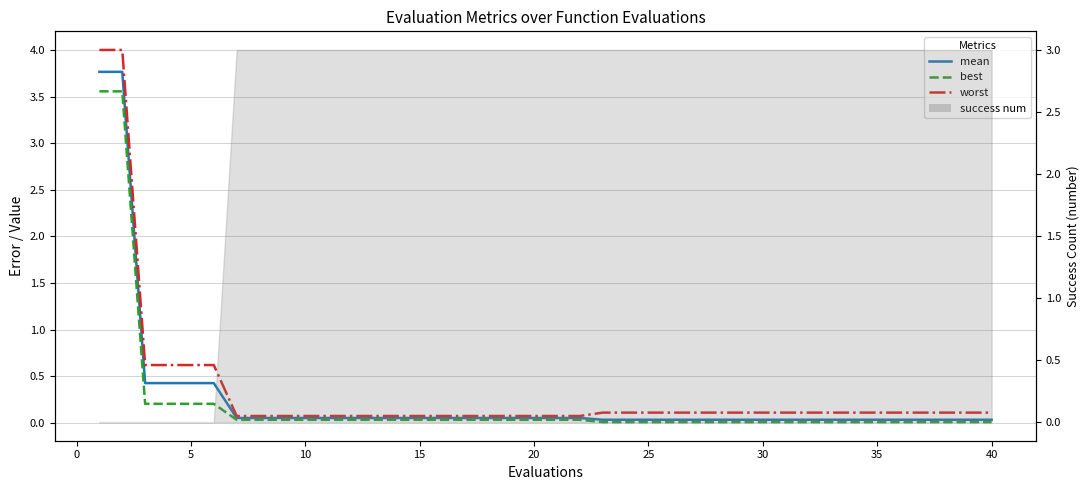

Is it true that mean equals 0.0 at 37?

False